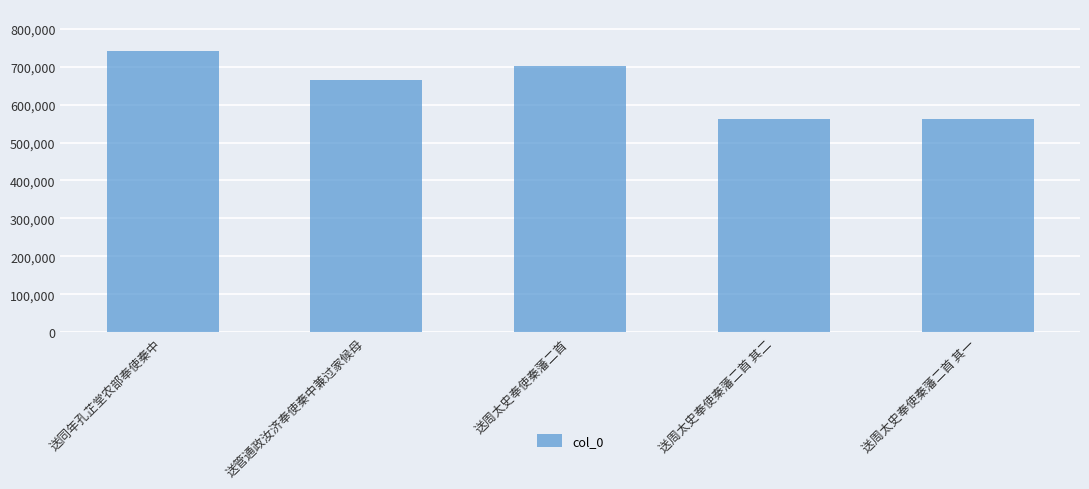

What is the difference between the maximum and minimum values?

177805